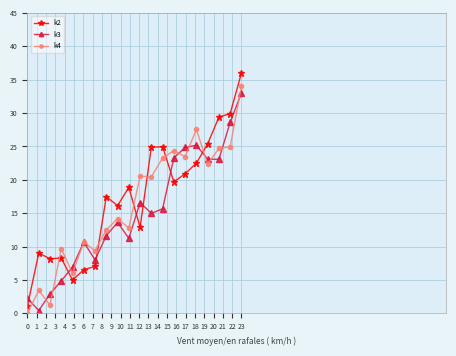

Which series has the widest spread of values?

k2